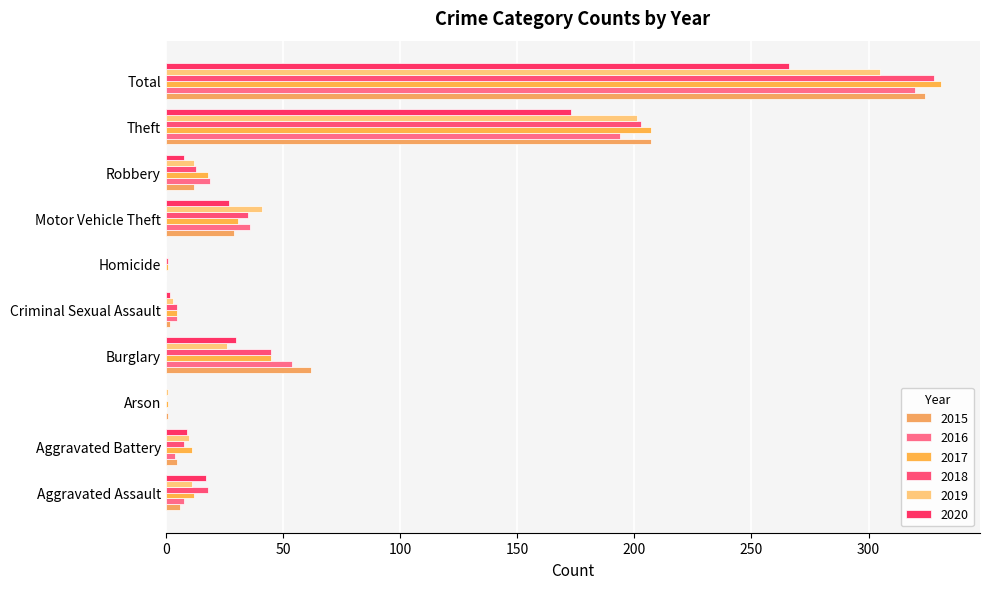

Reading left to right, extract all data points from this chart.

2015: 6	5	1	62	2	0	29	12	207	324
2016: 8	4	0	54	5	0	36	19	194	320
2017: 12	11	1	45	5	1	31	18	207	331
2018: 18	8	0	45	5	1	35	13	203	328
2019: 11	10	1	26	3	0	41	12	201	305
2020: 17	9	0	30	2	0	27	8	173	266